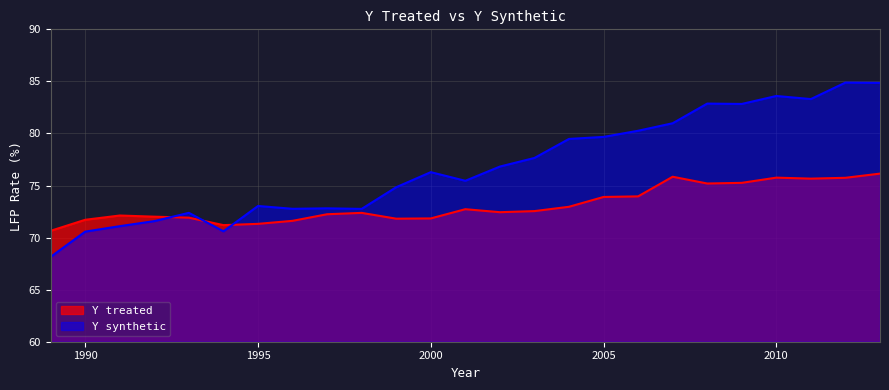

At which label does Y treated first exceed 72?

1991